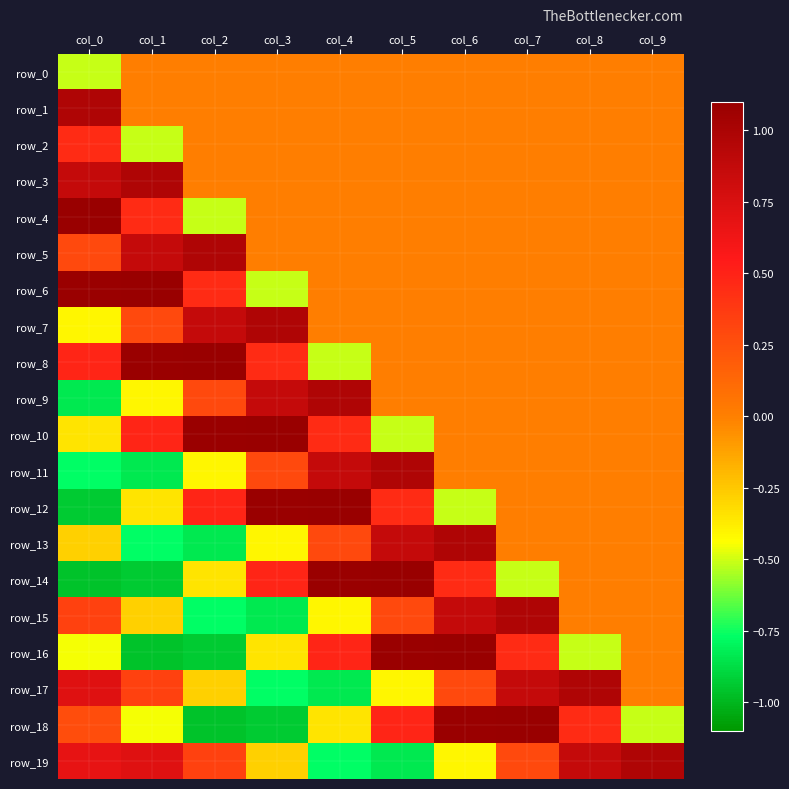

The row_12 series shows -0.9 at col_0. True or false?

True